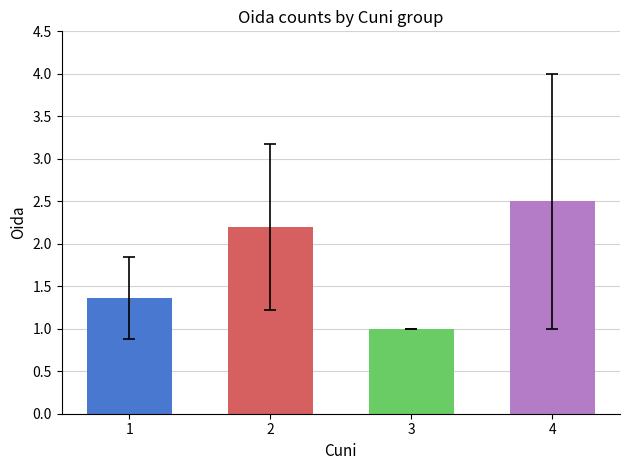

Reading left to right, extract all data points from this chart.

1.4	2.2	1.0	2.5